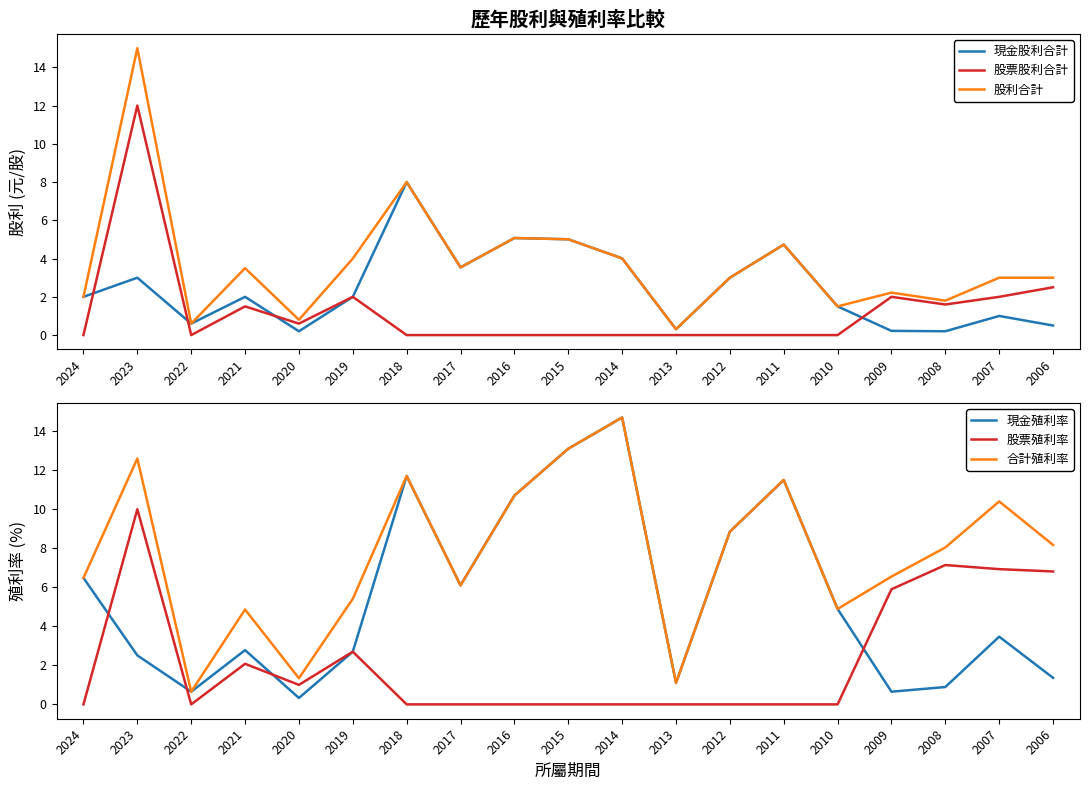

True or false: 合計殖利率 and 股票股利合計 intersect in this chart.

False